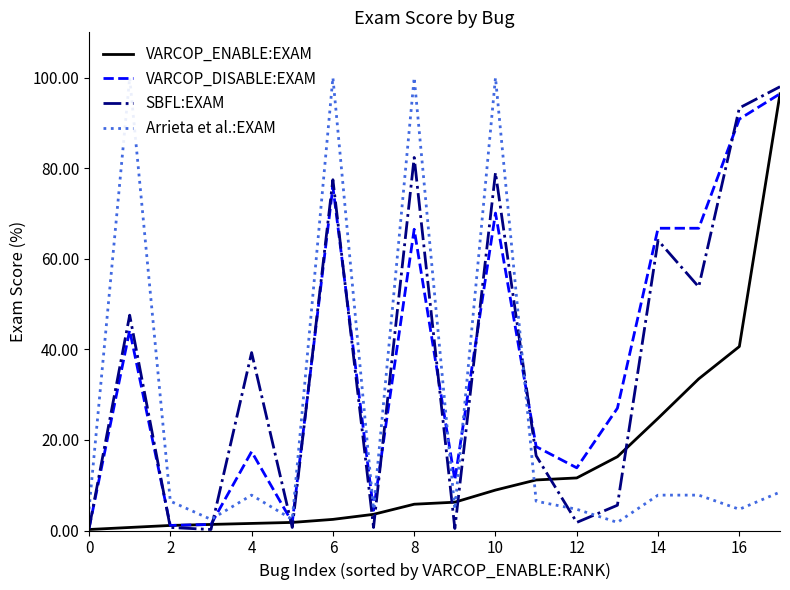

How many data points does each series have?

18